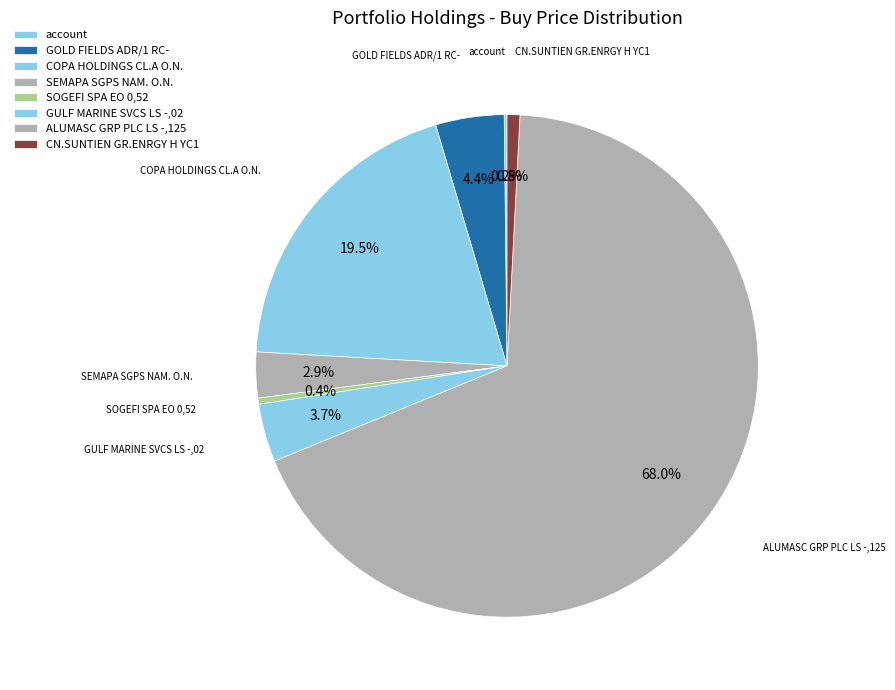

Rank the categories by value from lowest to highest.

account, SOGEFI SPA EO 0,52, CN.SUNTIEN GR.ENRGY H YC1, SEMAPA SGPS NAM. O.N., GULF MARINE SVCS LS -,02, GOLD FIELDS ADR/1 RC-, COPA HOLDINGS CL.A O.N., ALUMASC GRP PLC LS -,125